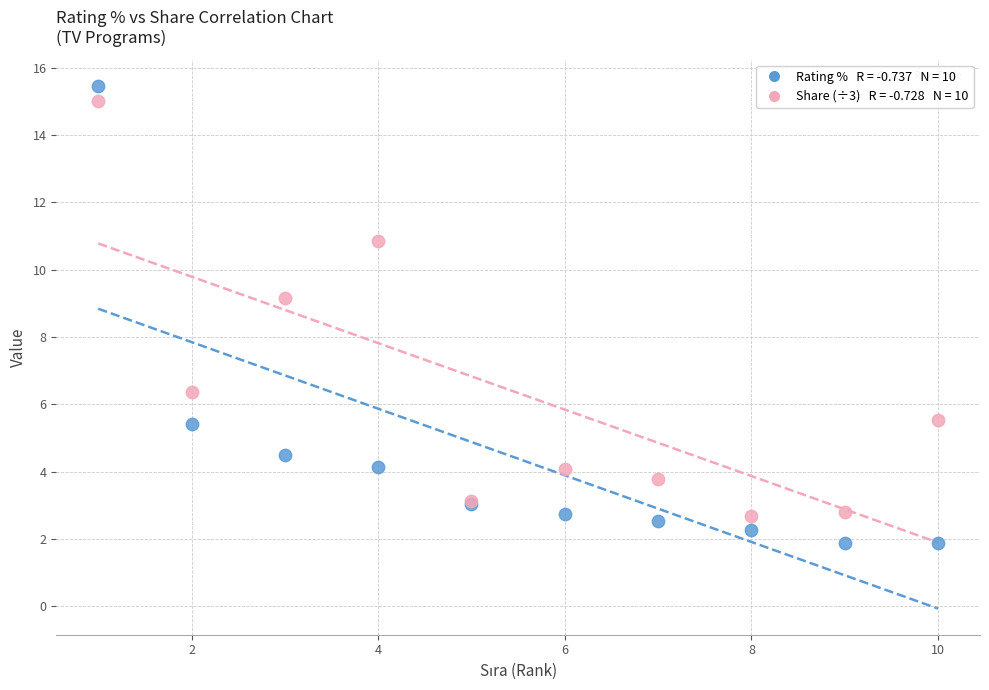

Across all series, what Y value is closest to 8?

9.2